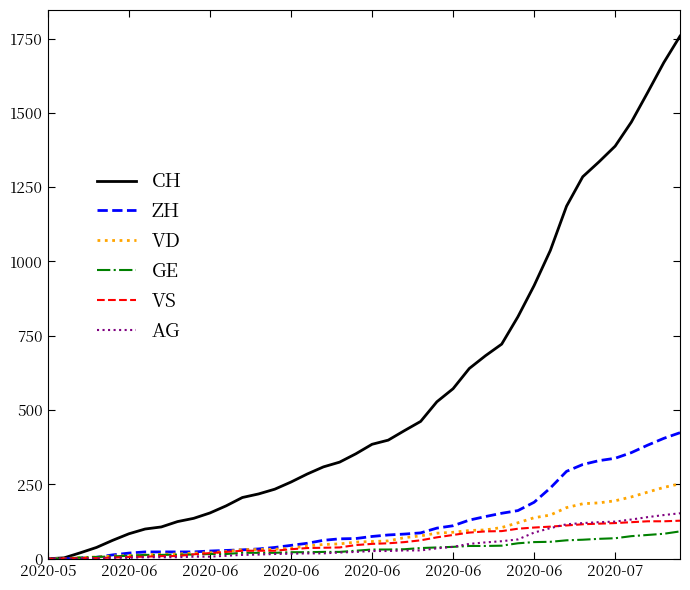

Which series has the widest spread of values?

CH